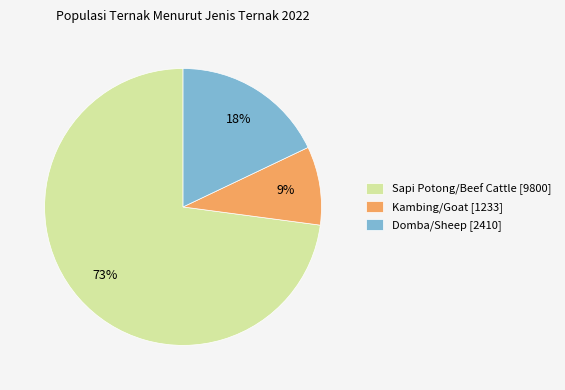

Count the number of slices in the pie.

3